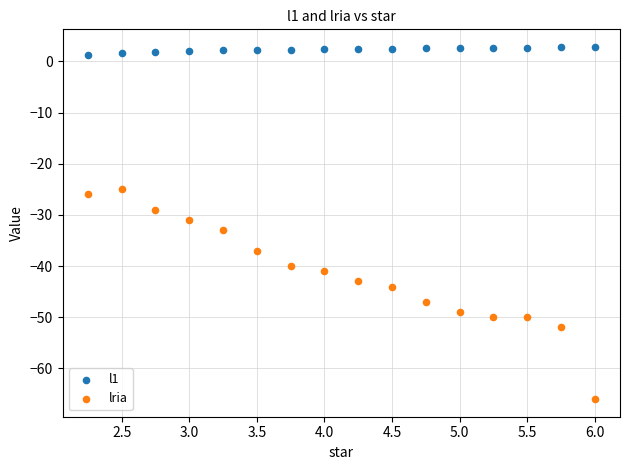

Across all data points, what is the range of X values (max minus min)?

3.8